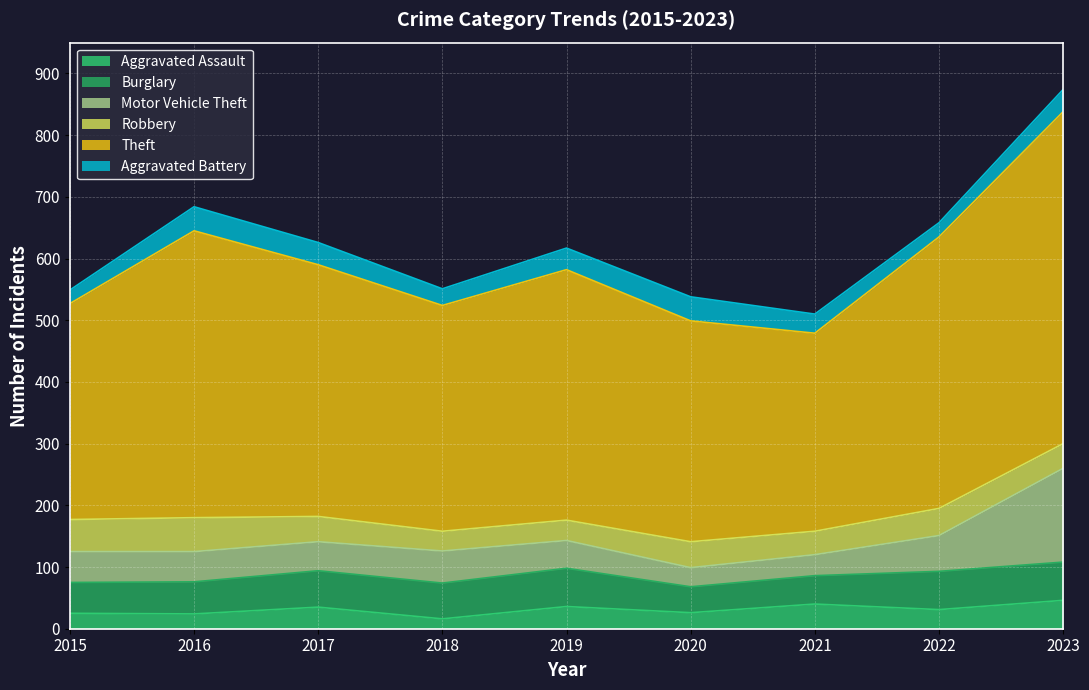

What is the difference between the highest and lowest values at 2021?

290